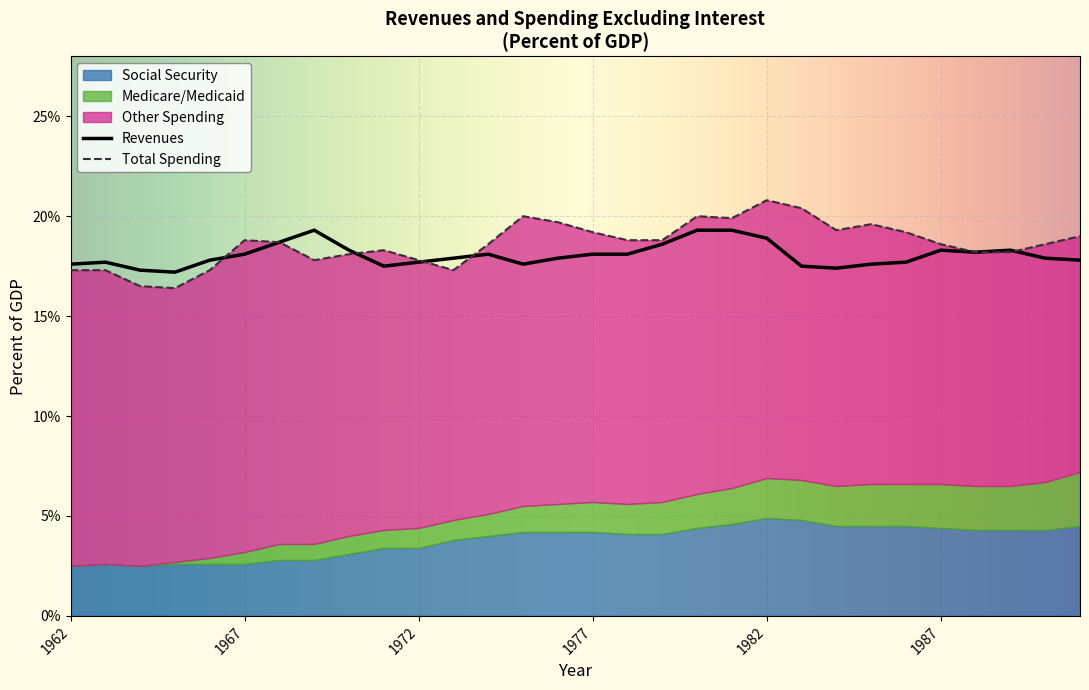

Is it true that Revenues equals 32.1 at 1982?

False